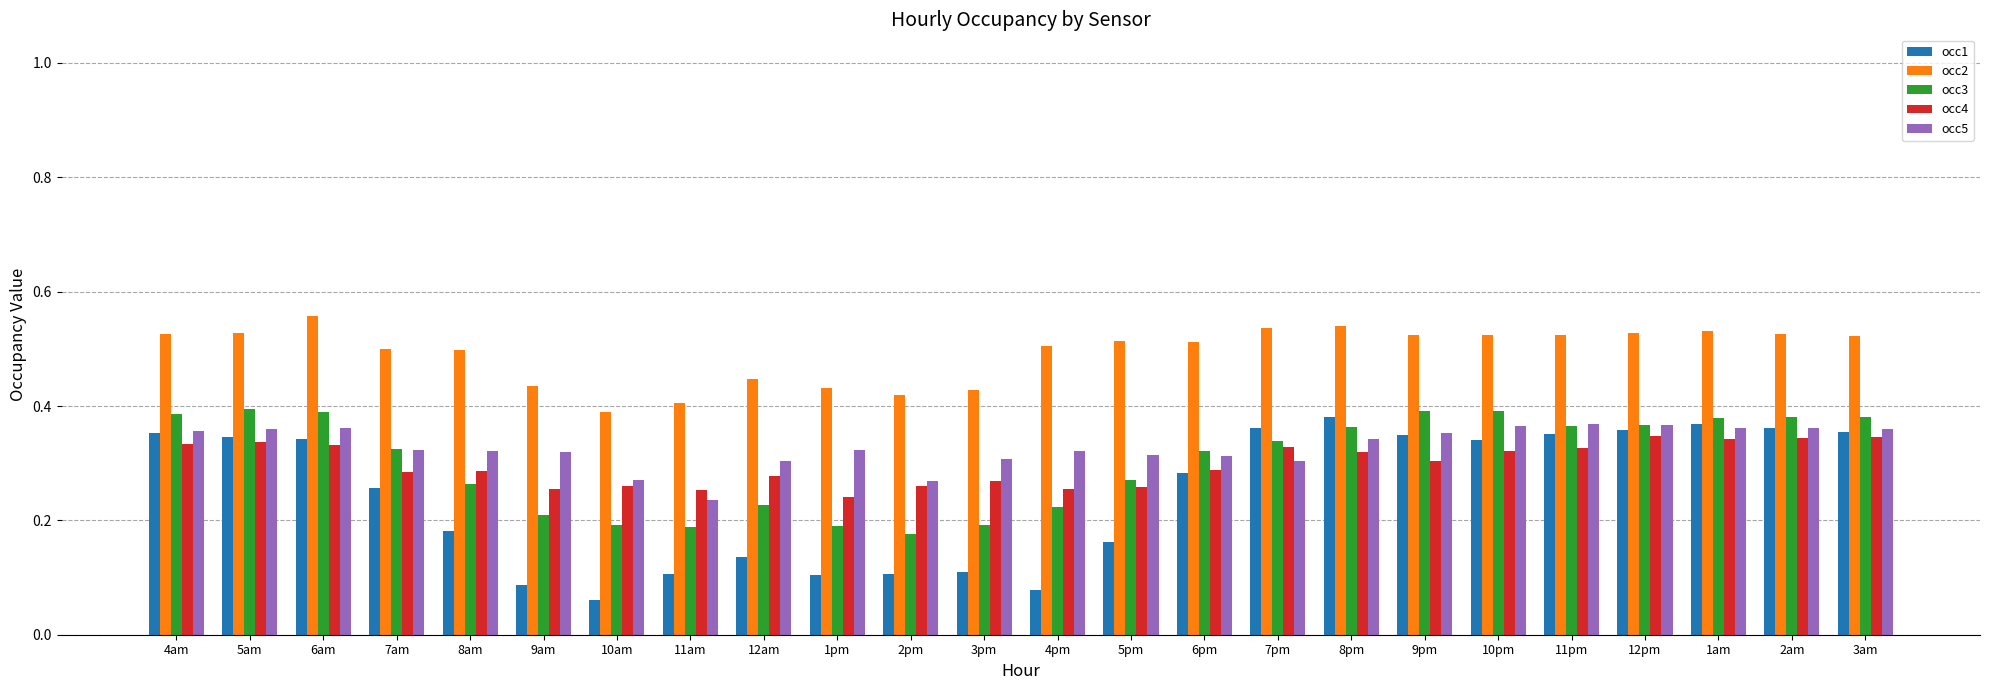

Rank the series by their maximum value, from lowest to highest.

occ4, occ5, occ1, occ3, occ2